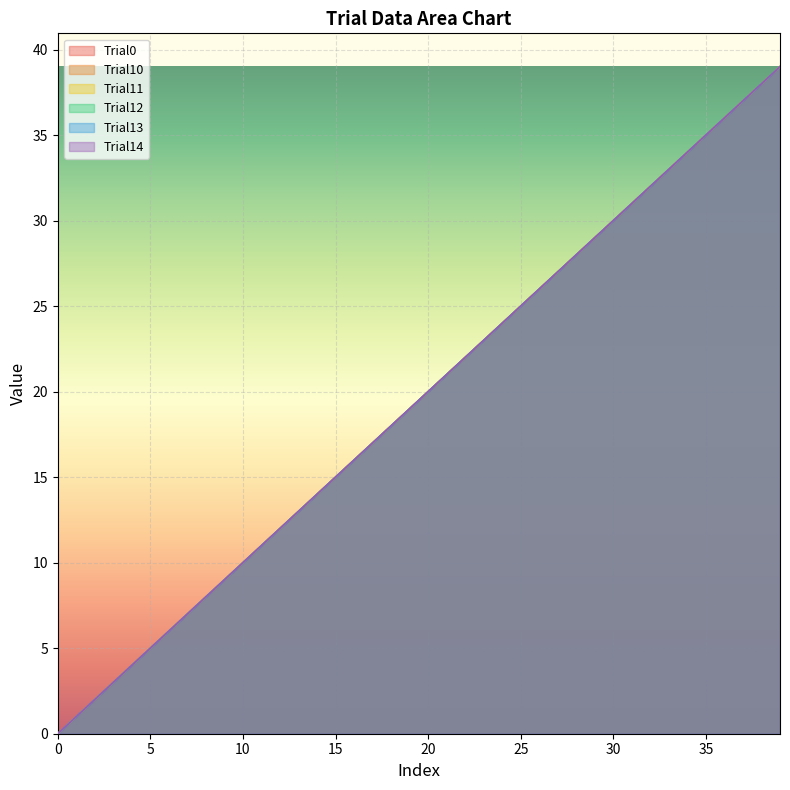

How many lines are shown in the chart?

6